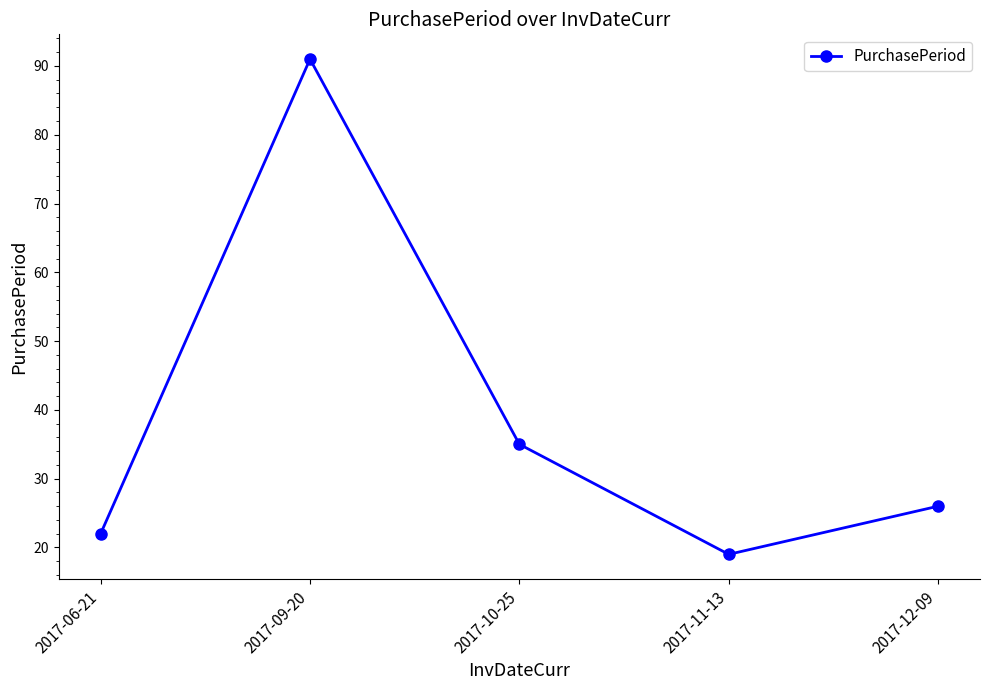

Which category has the lowest value across all series?

2017-11-13